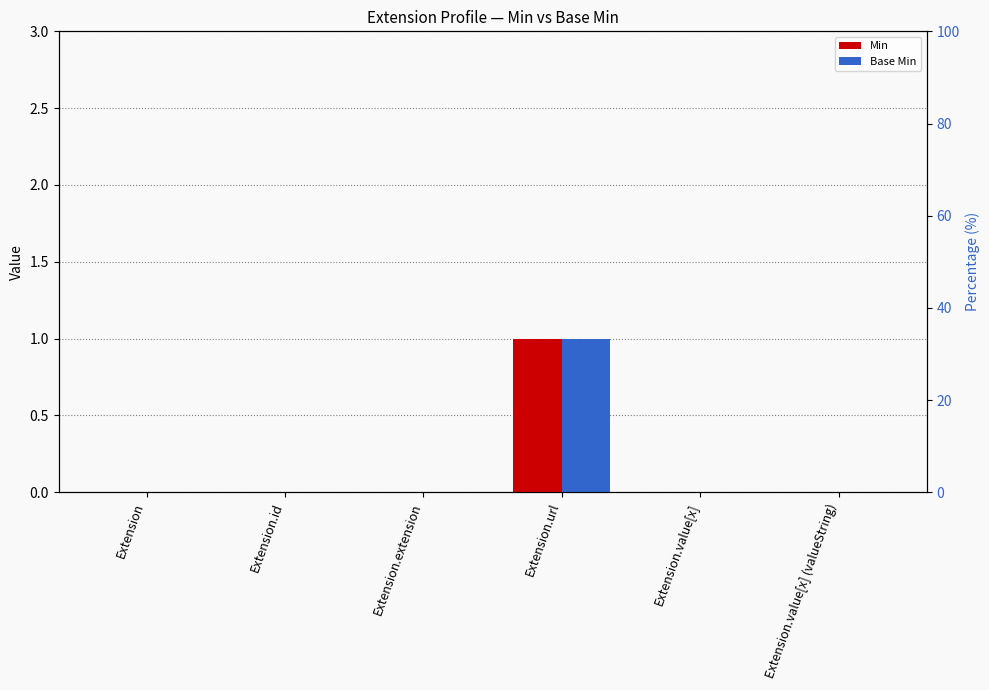

Rank the series at Extension.value[x] (valueString) from lowest to highest value.

Min, Base Min